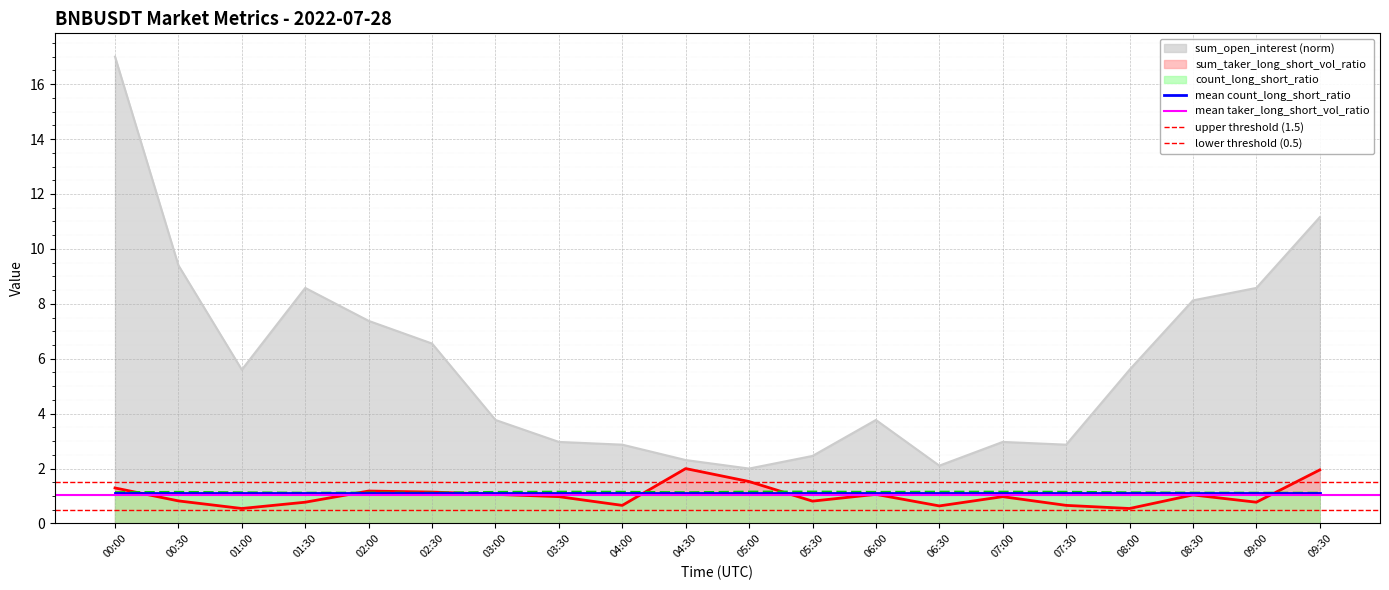

At which label does count_long_short_ratio reach its minimum?

02:30